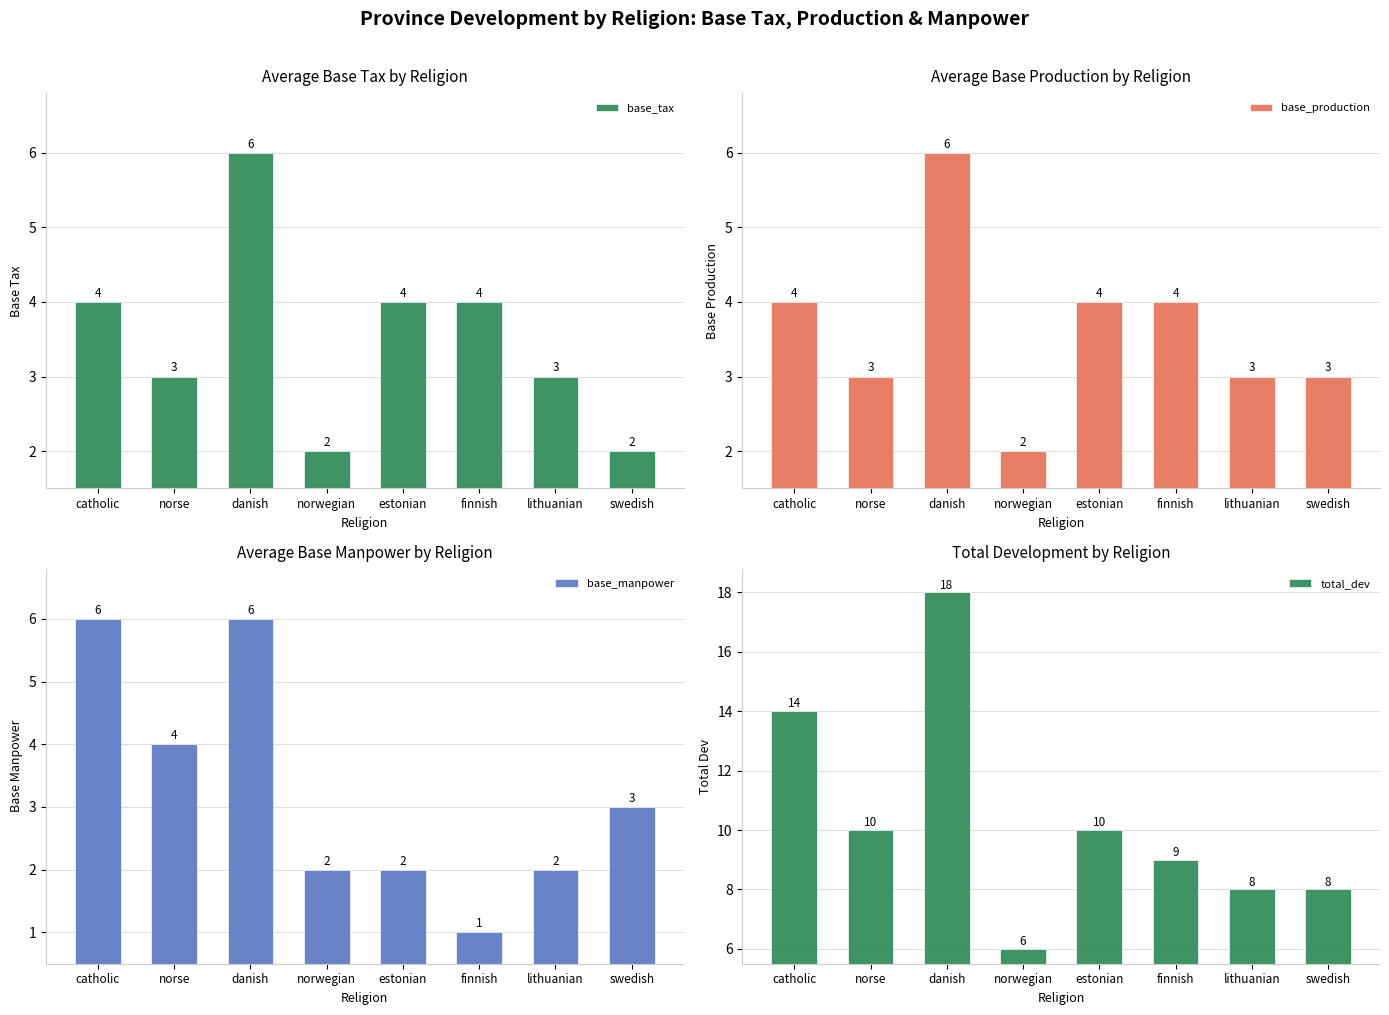

What is the average value of the total_dev series?

10